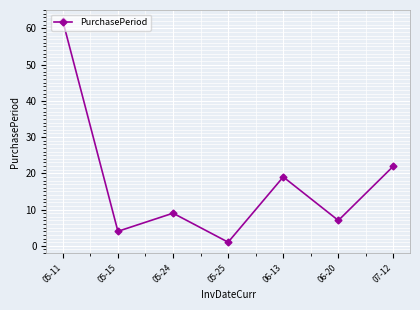

At which label does the data first exceed 9?

05-11